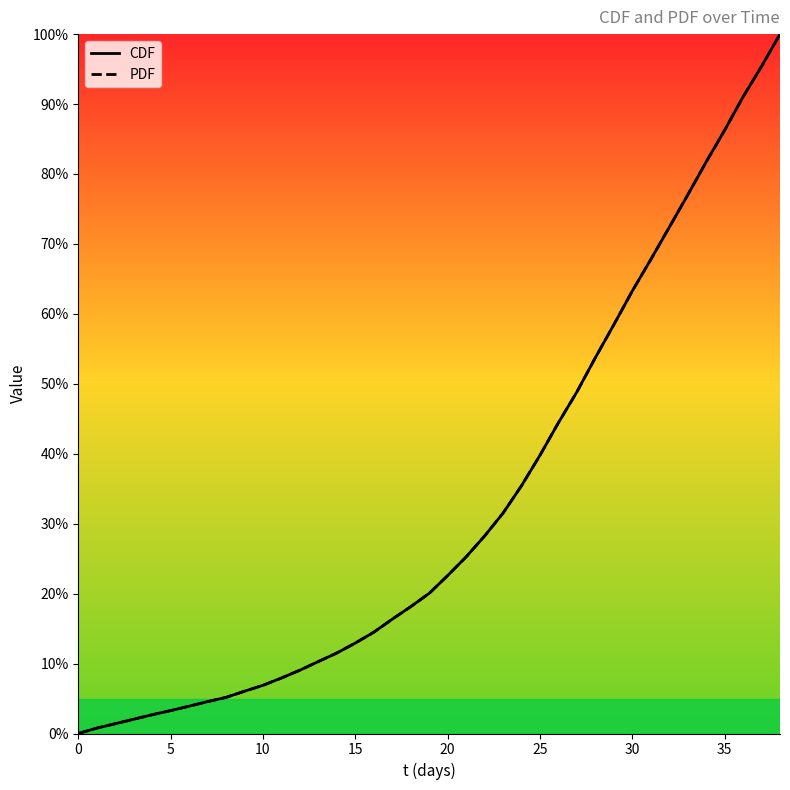

What is the difference between the PDF values at 12 and 36?

82.0